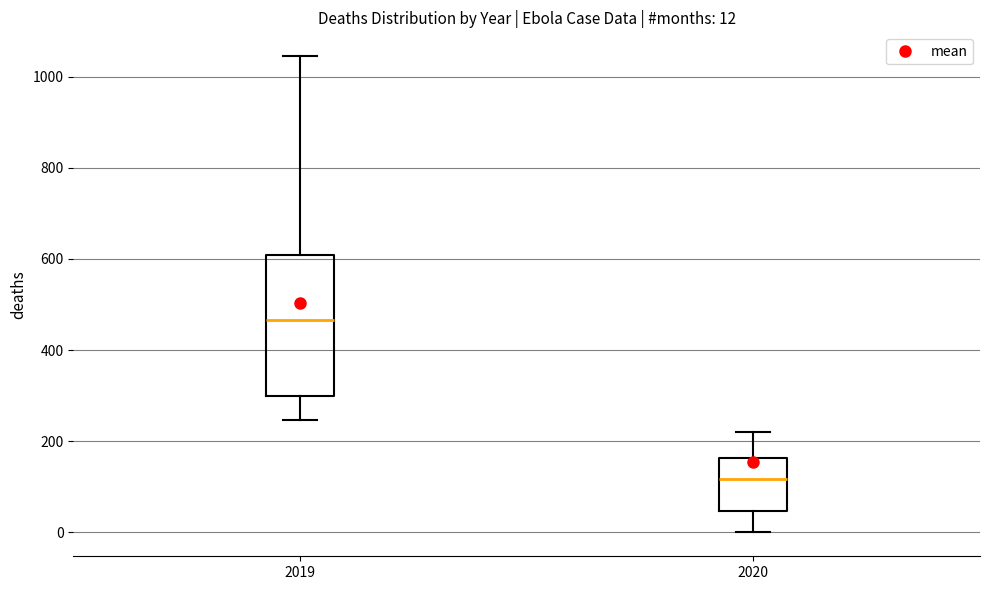

Which box's median line is the lowest?

2020